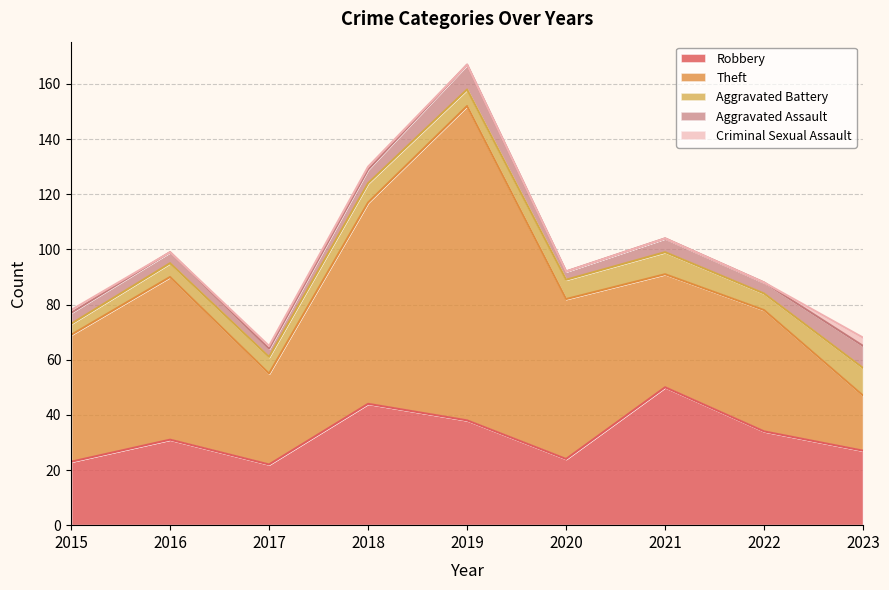

Count the number of data series in this chart.

5